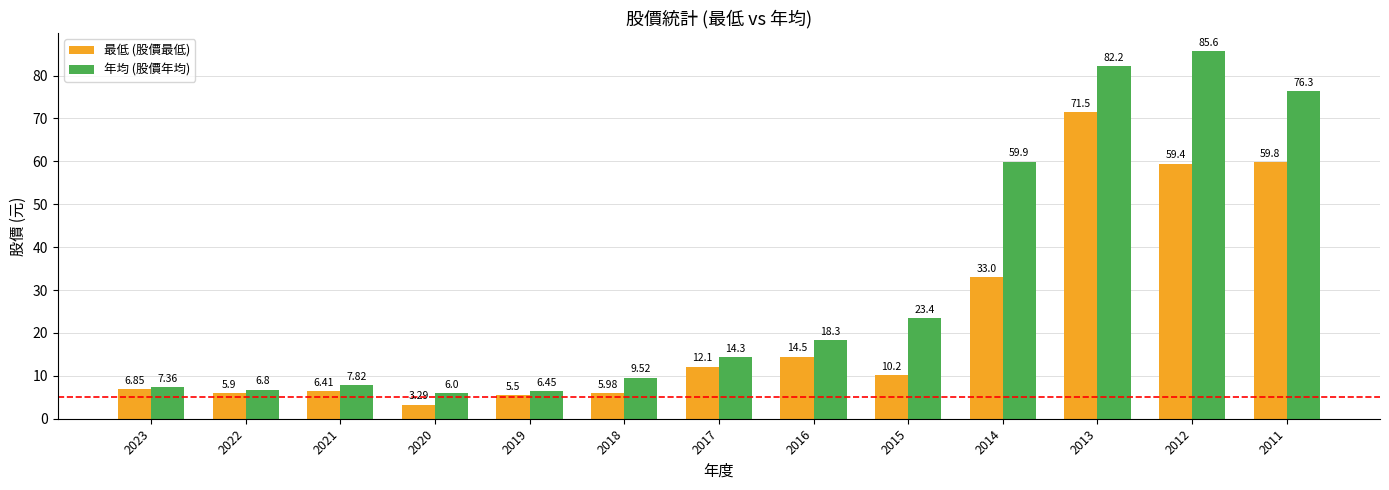

What are all the series names shown in the legend?

最低 (股價最低), 年均 (股價年均)